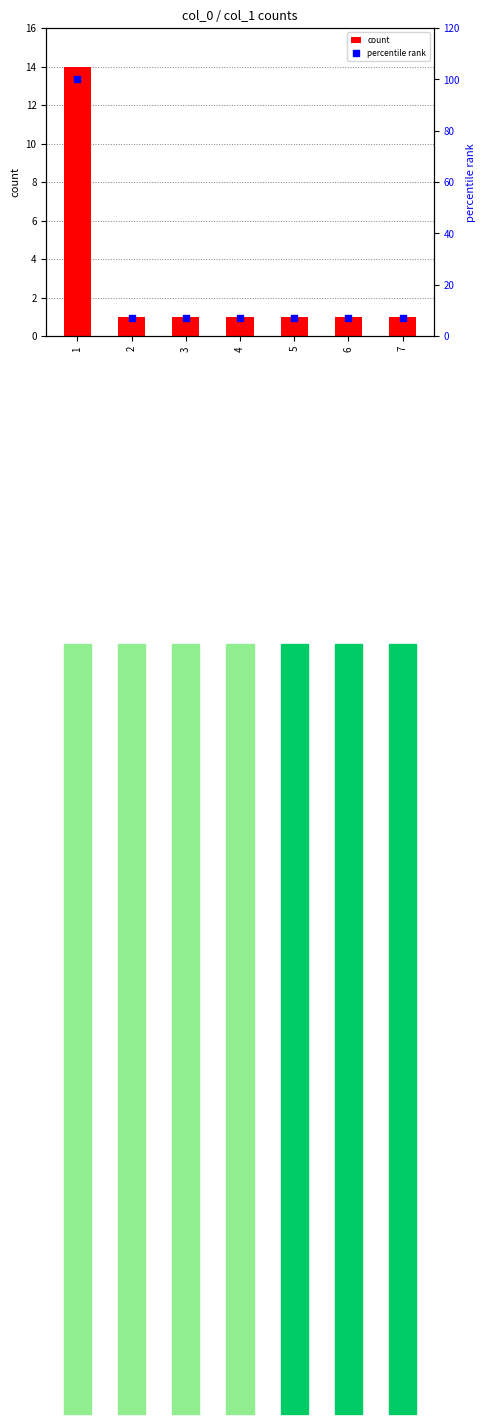

At which category is the sum across all series the highest?

1